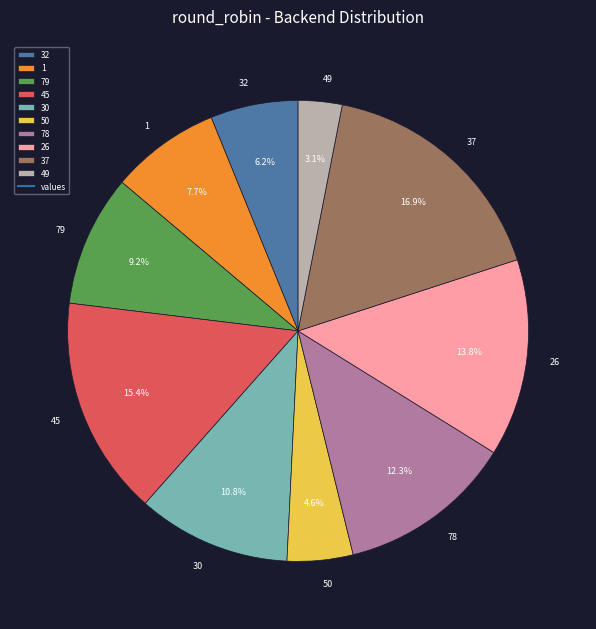

Count the number of slices in the pie.

10